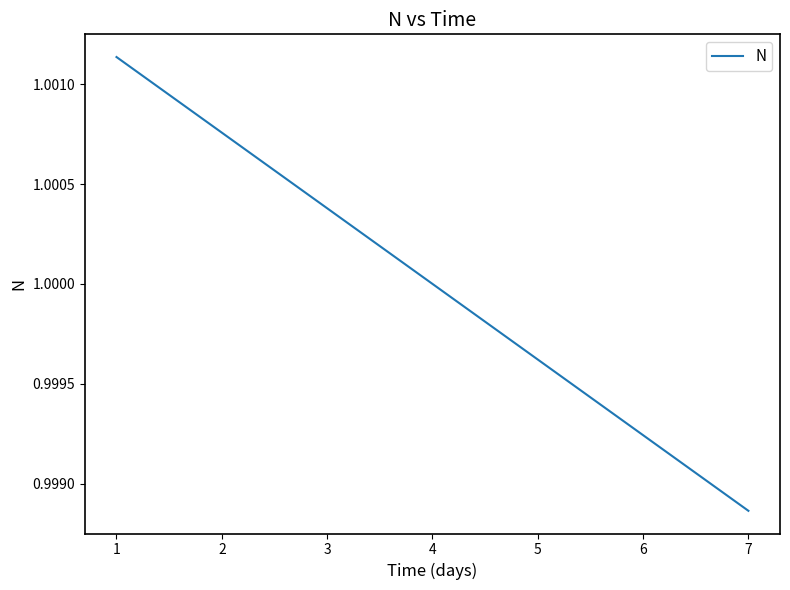

The value at 3 is 1.0. True or false?

True